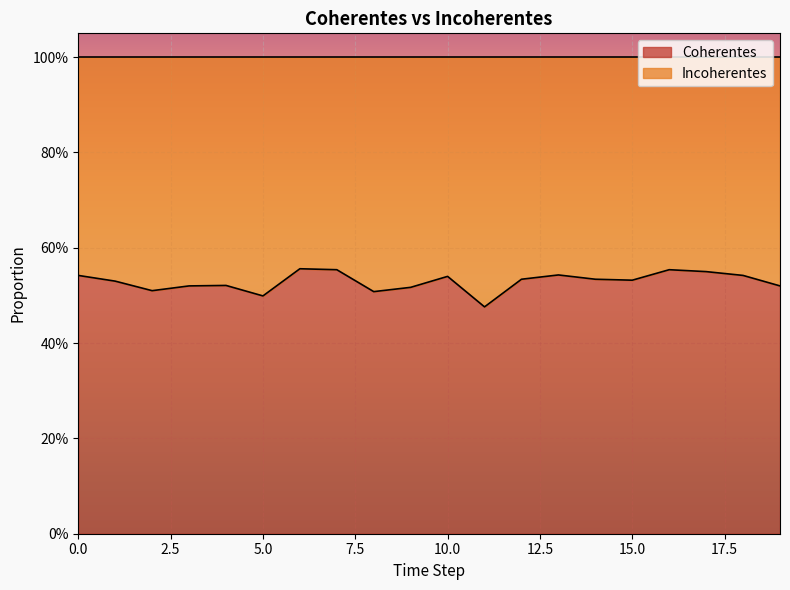

What is the difference between the maximum and minimum values?

0.1